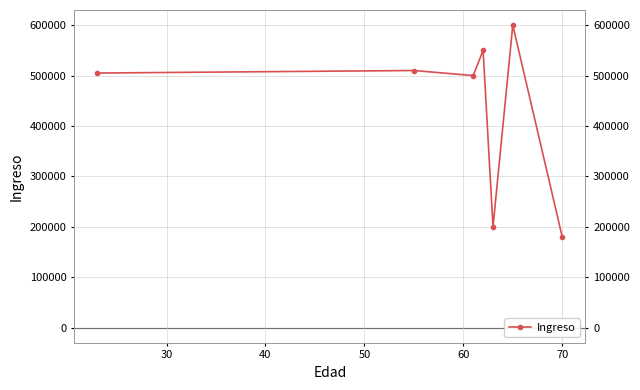

True or false: the data has more than 2 interior local peaks.

True